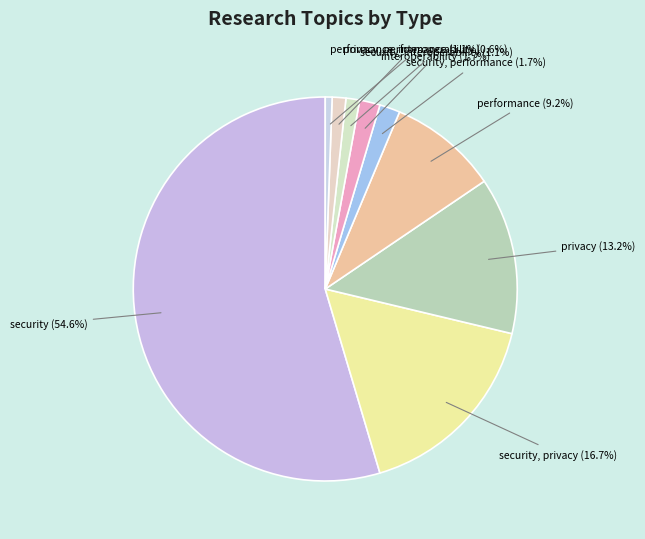

Which has a higher value, interoperability or security?

security